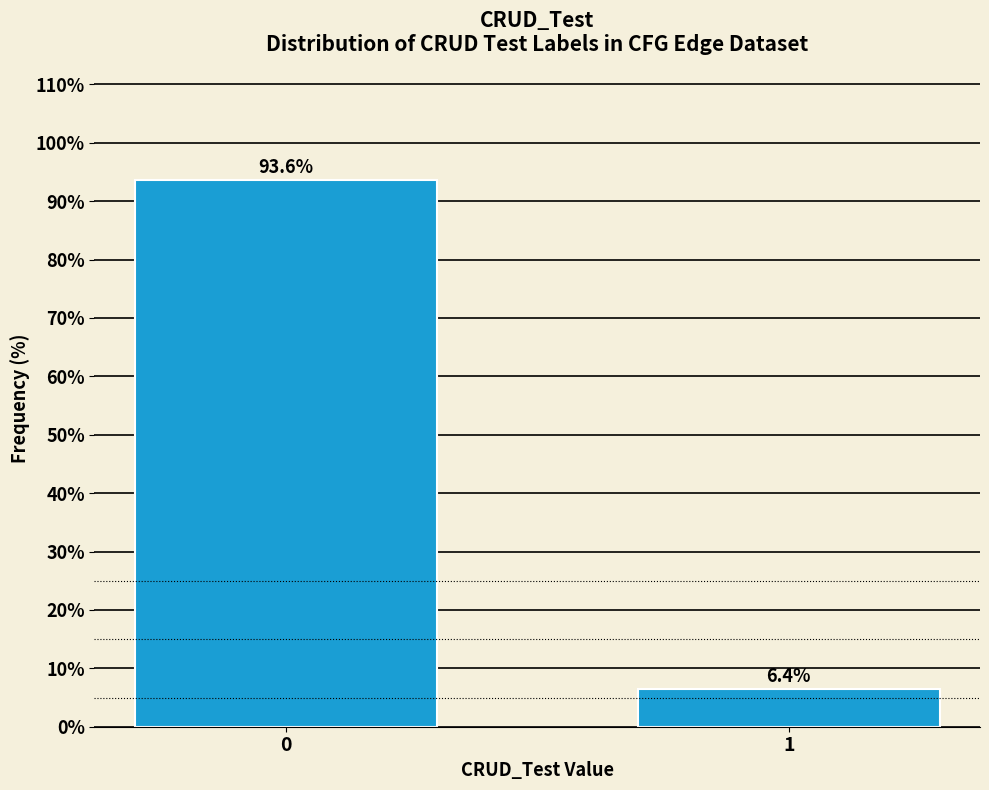

Reading left to right, transcribe all the data shown in this chart.

93.6	6.4